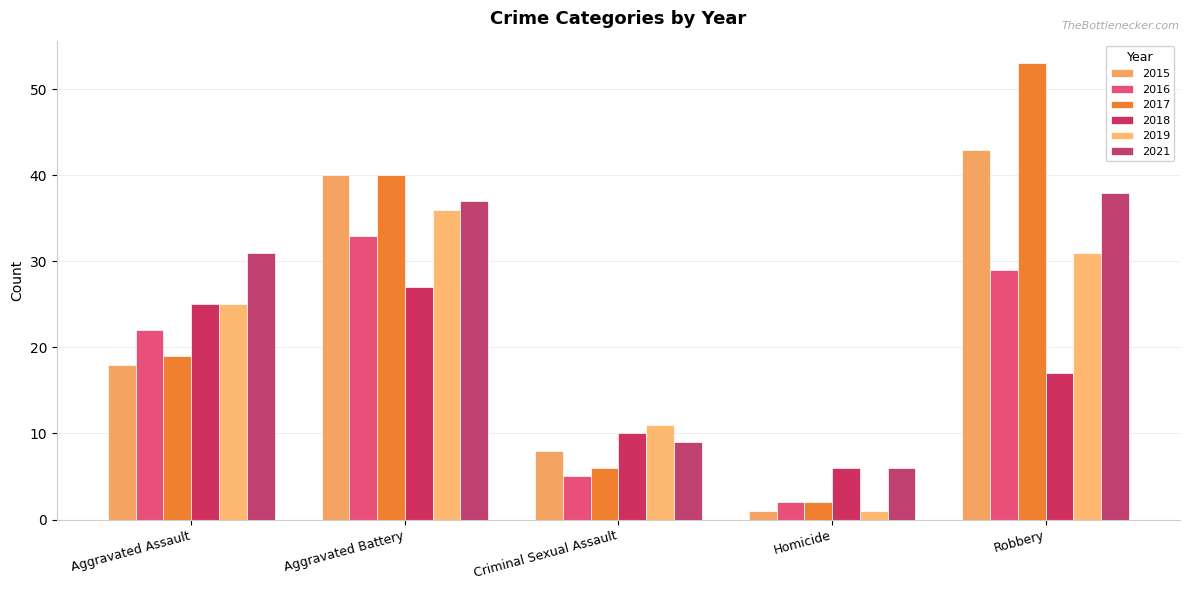

Reading right to left, transcribe all the data shown in this chart.

2015: 43	1	8	40	18
2016: 29	2	5	33	22
2017: 53	2	6	40	19
2018: 17	6	10	27	25
2019: 31	1	11	36	25
2021: 38	6	9	37	31